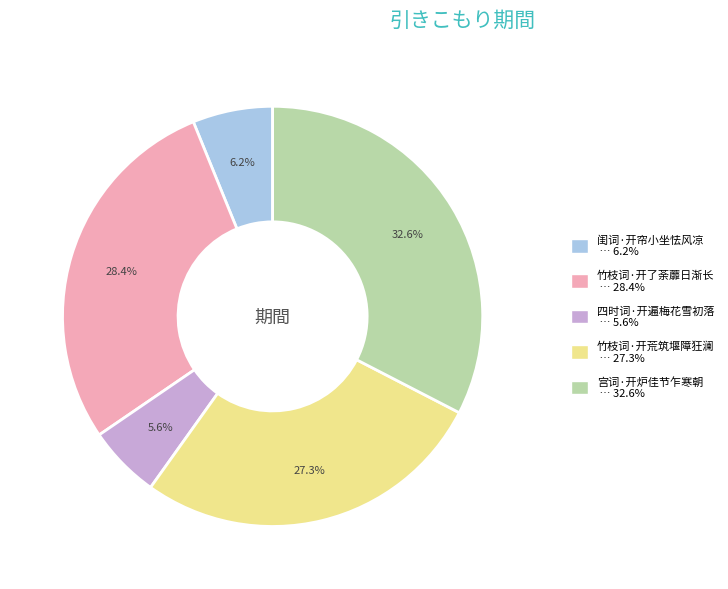

Which category has the biggest portion of the pie?

宫词·开炉佳节乍寒朝